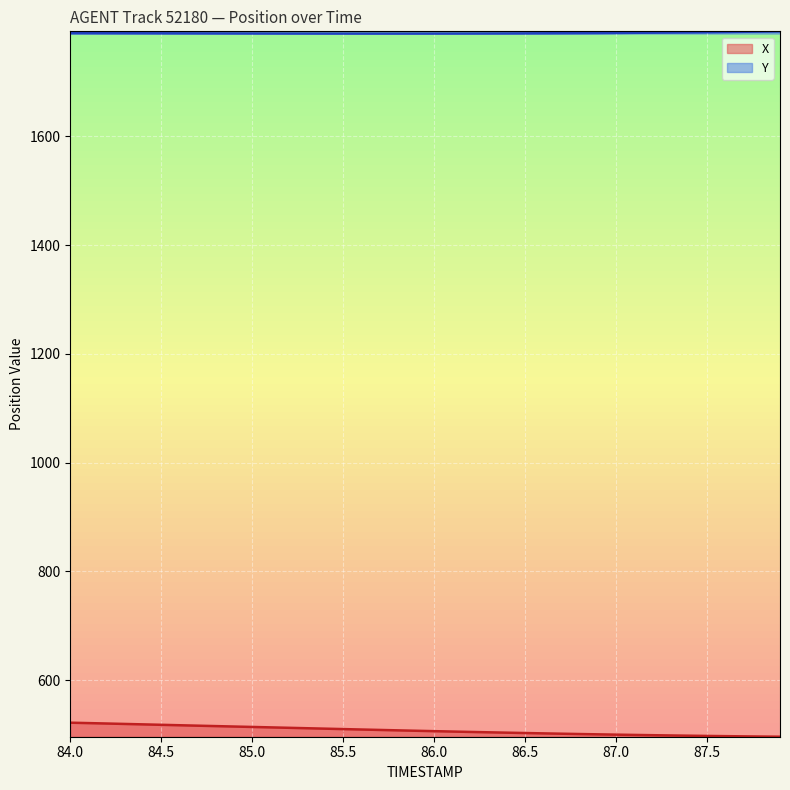

Which series has the largest total across all categories?

Y